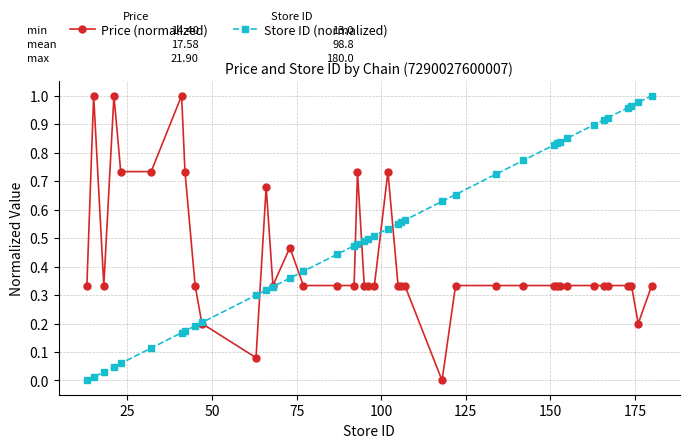

Which series has the largest total across all categories?

Store ID (normalized)